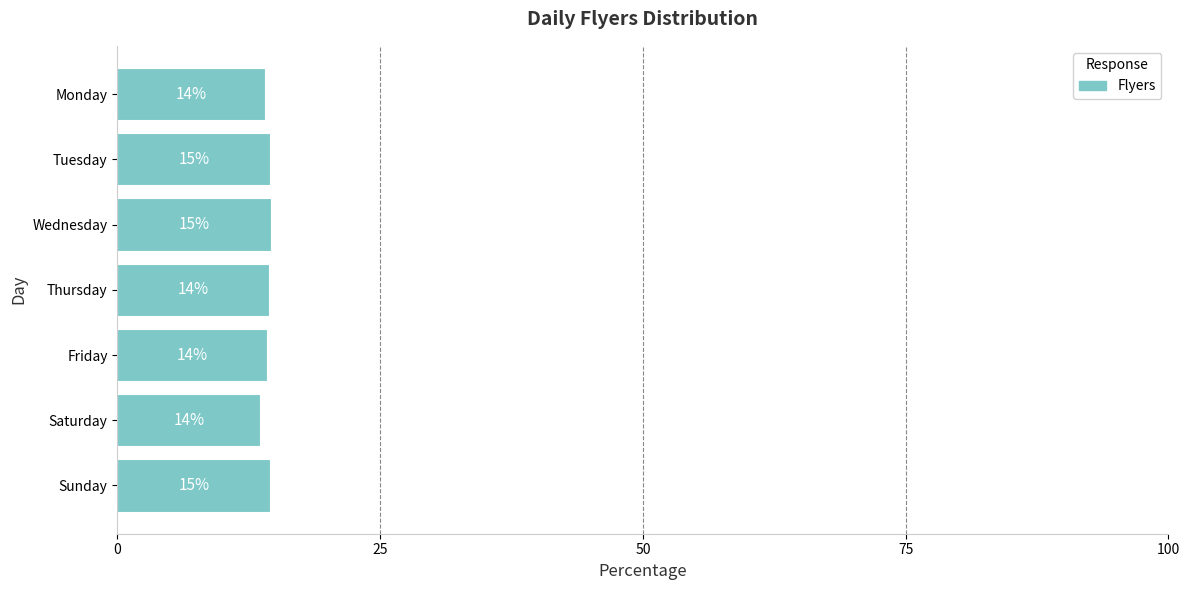

Are the bars horizontal?

Yes